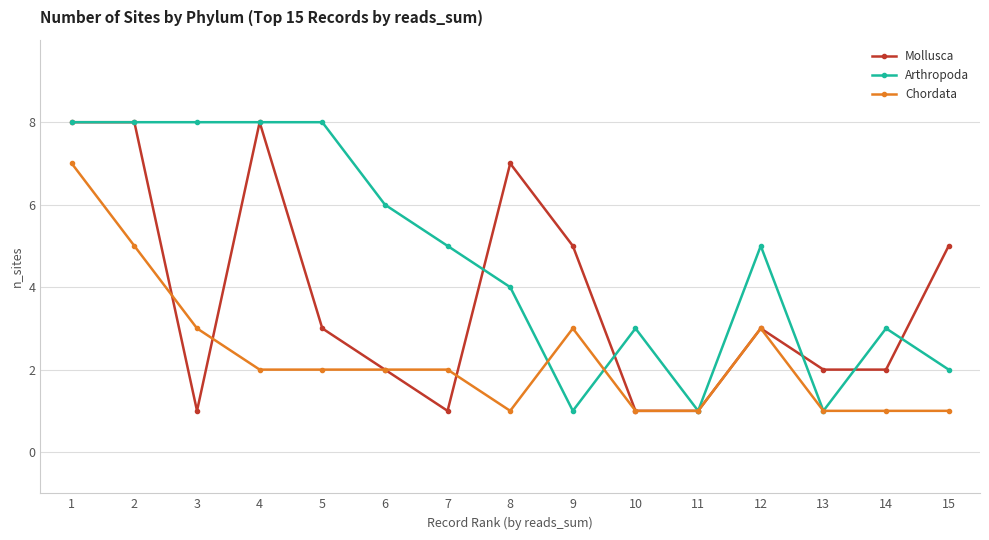

Is it true that Chordata equals 2 at 6?

True